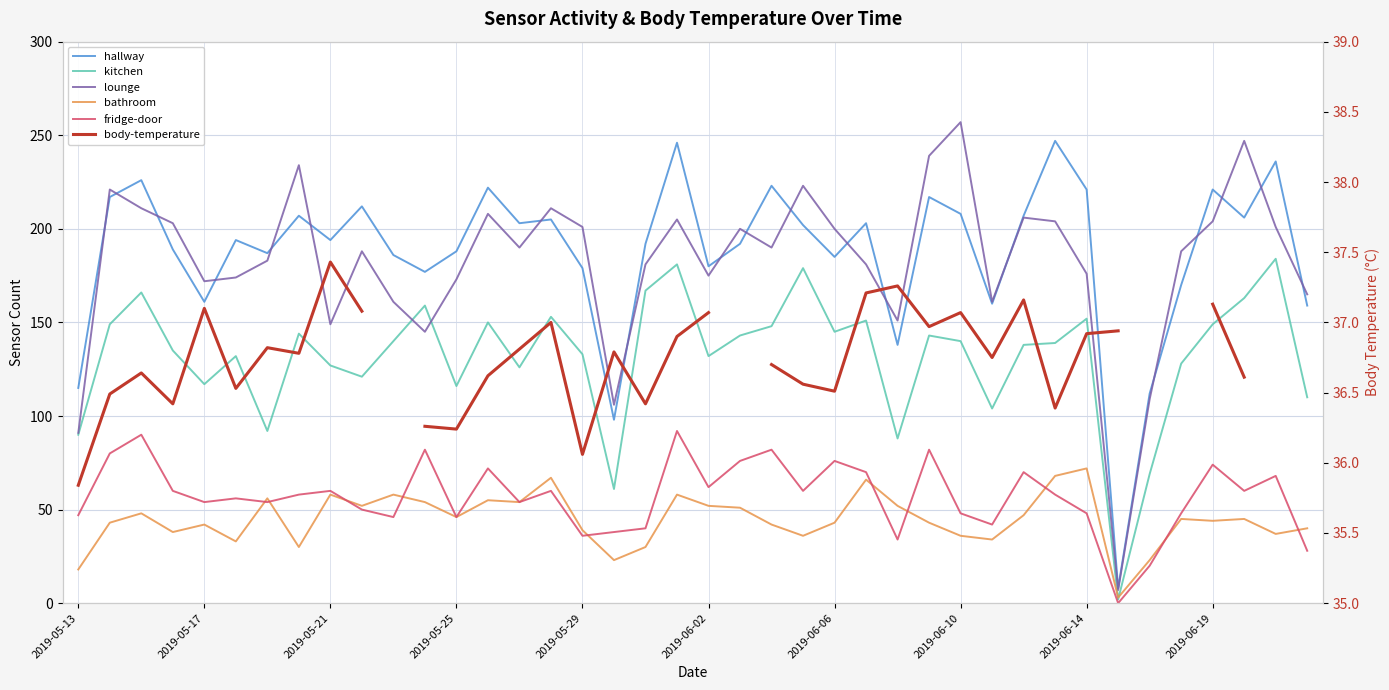

True or false: bathroom and hallway intersect in this chart.

False